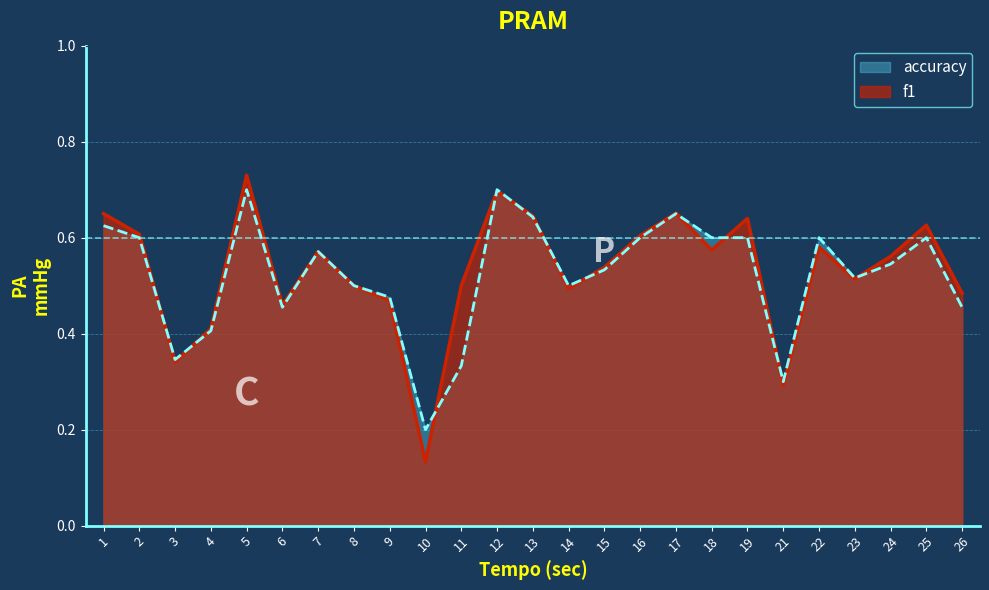

What is the difference between the maximum and minimum values in the accuracy series?

0.5